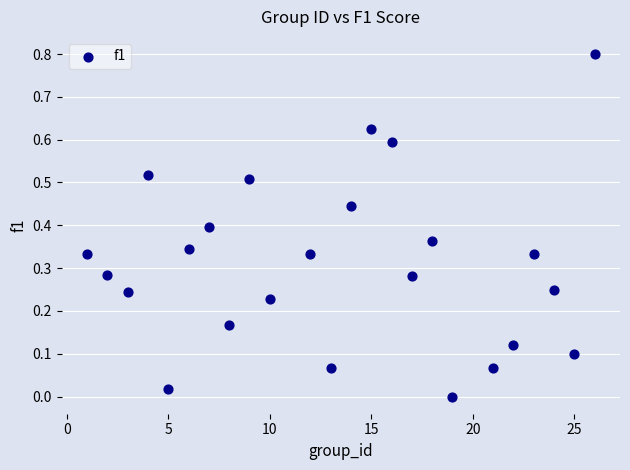

What is the range of X values (max minus min)?

25.0